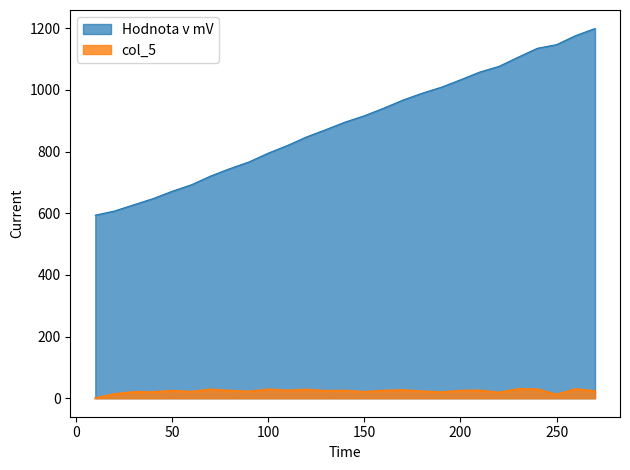

True or false: col_5 and Hodnota v mV intersect in this chart.

False